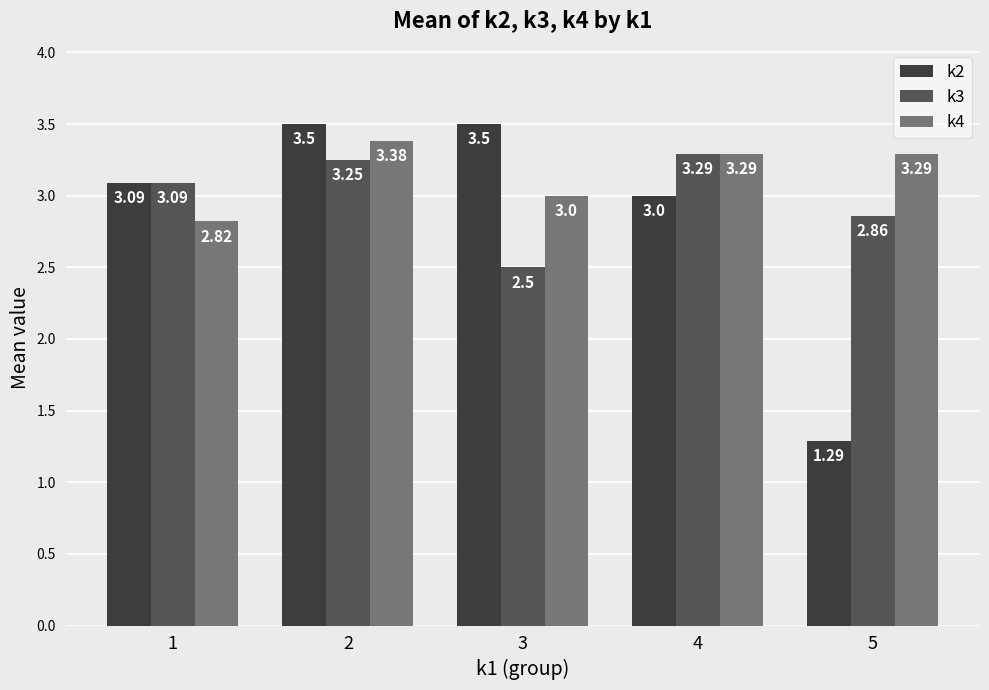

What is the difference between the second highest and minimum values in the k2 series?

2.2